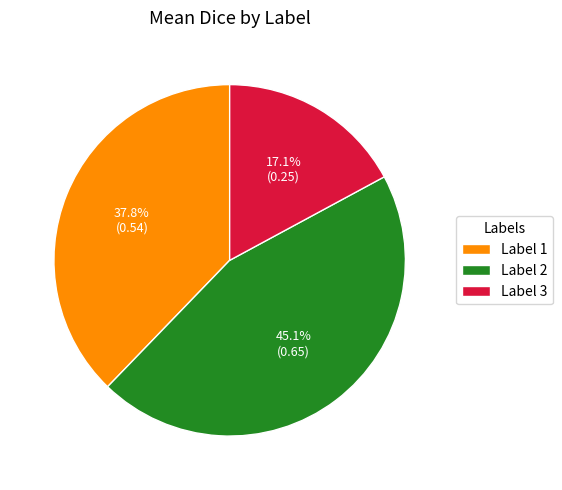

Count the number of slices in the pie.

3